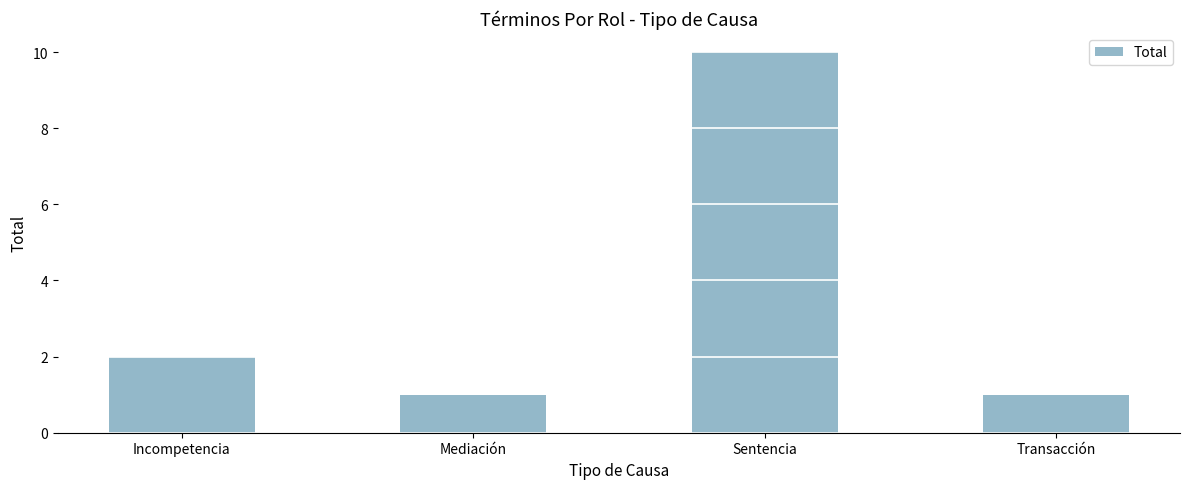

What is the sum of the values at Transacción and Incompetencia?

3